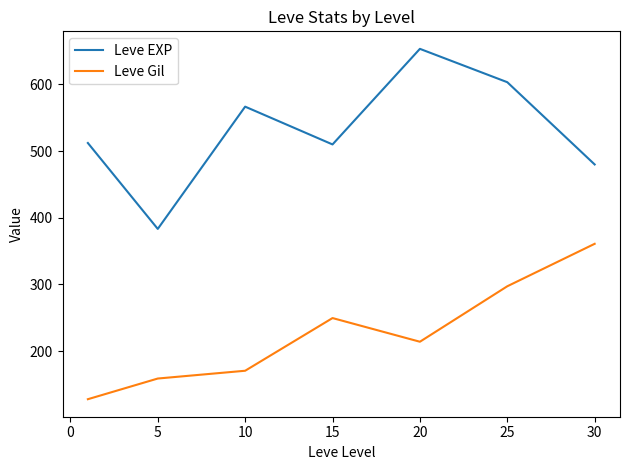

Is this an area chart (filled region under the line)?

No